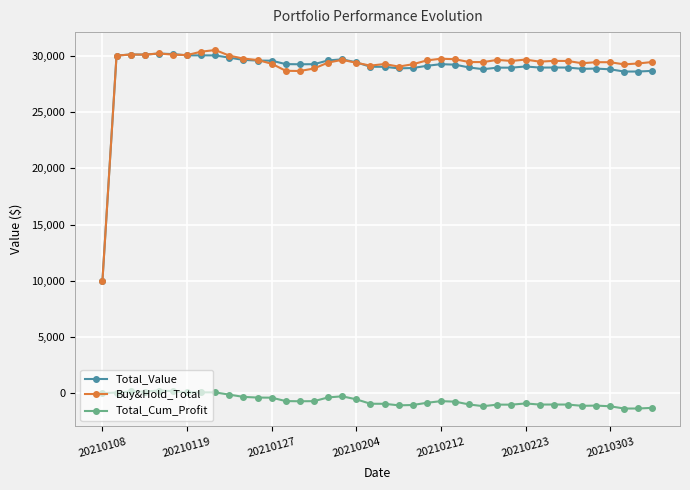

Which series has the widest spread of values?

Buy&Hold_Total